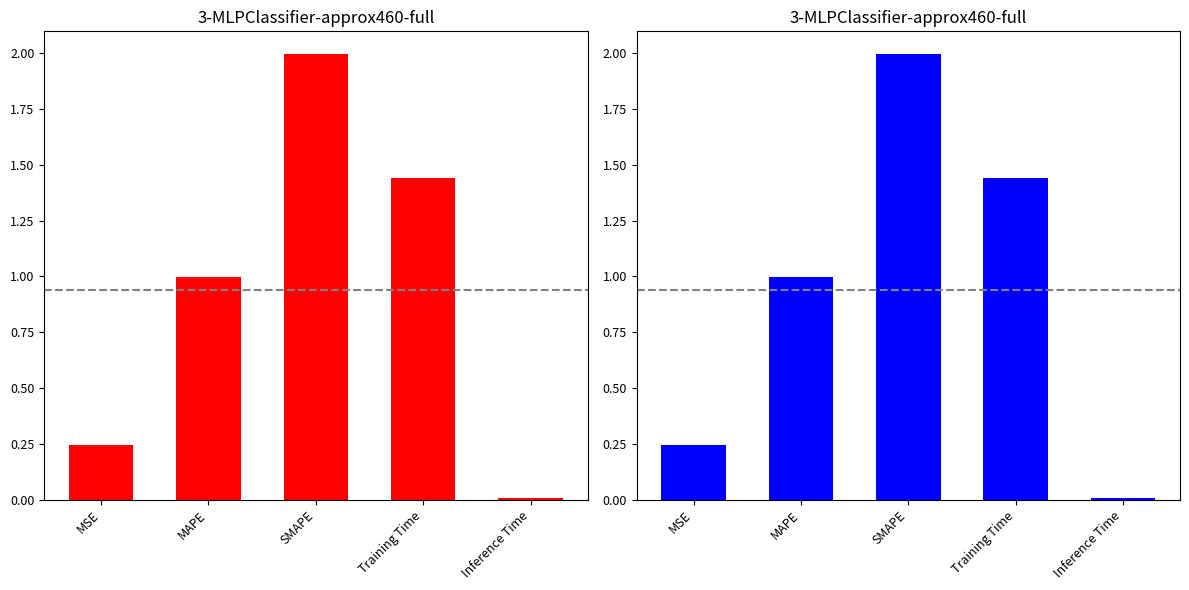

Is it true that the value at MSE is 0.2?

True